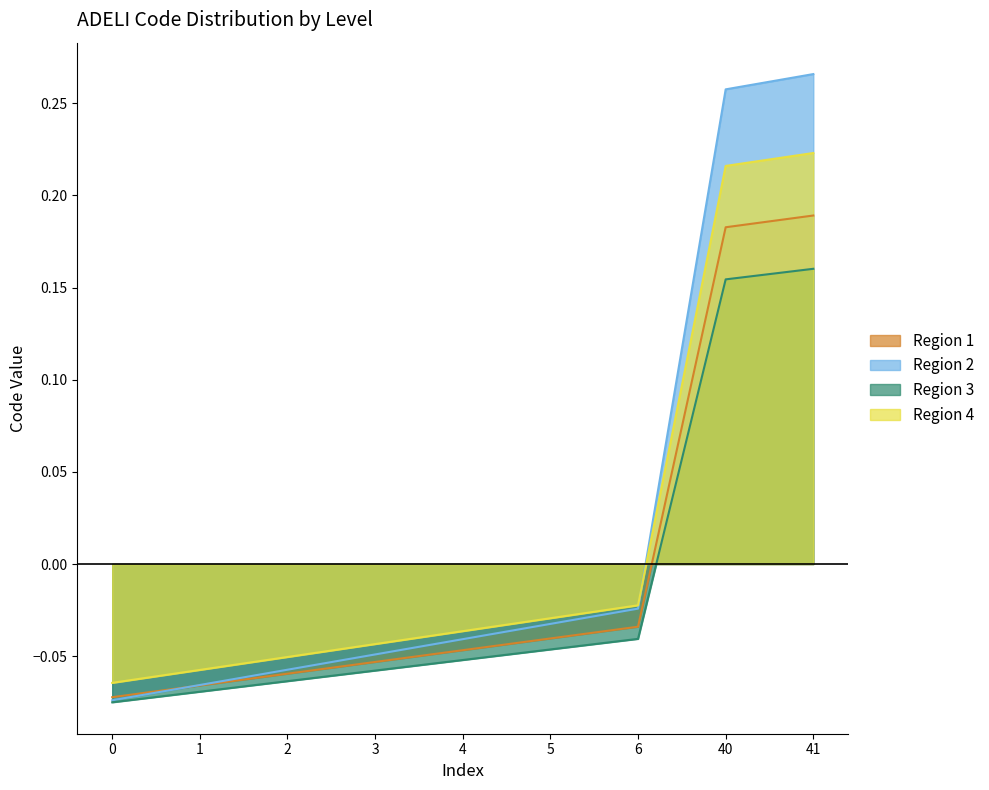

At which label does the data first exceed 0?

40